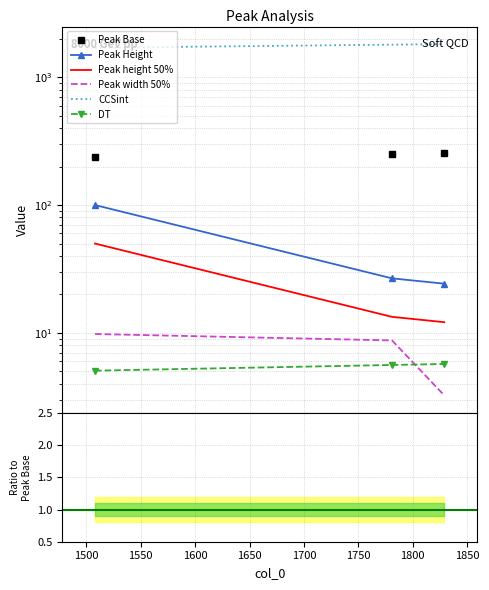

What is the sum of the Peak Base values at 1508 and 1829?

494.1